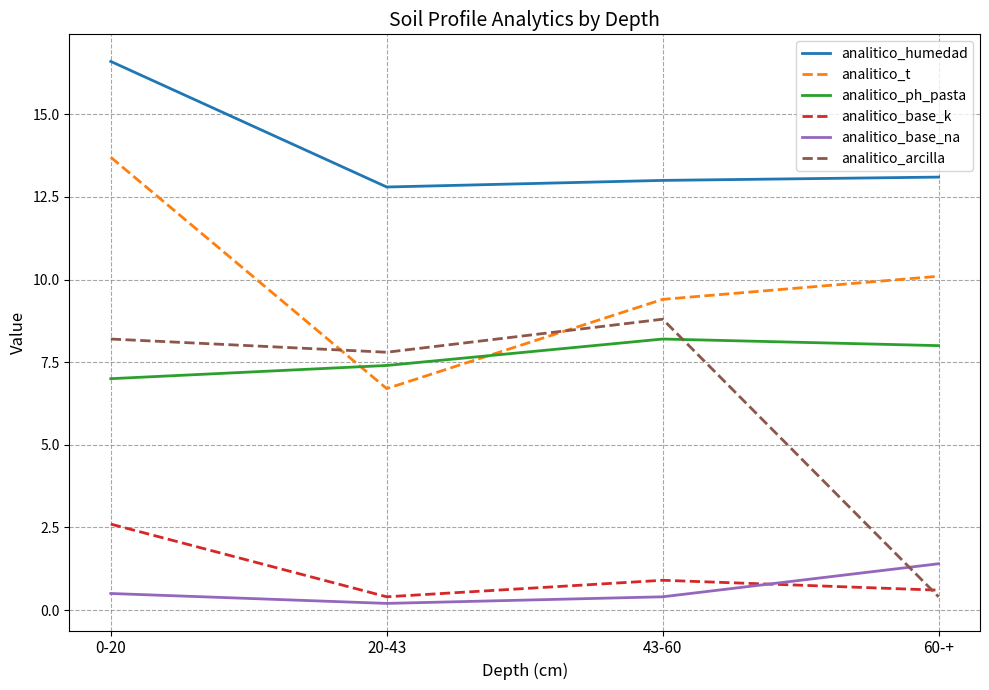

What is the difference between the maximum and minimum values in the analitico_t series?

7.0